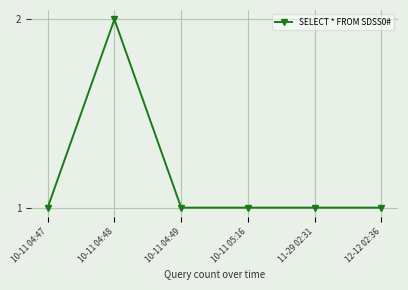

Is it true that the value at 10-11 04:48 is 1?

False